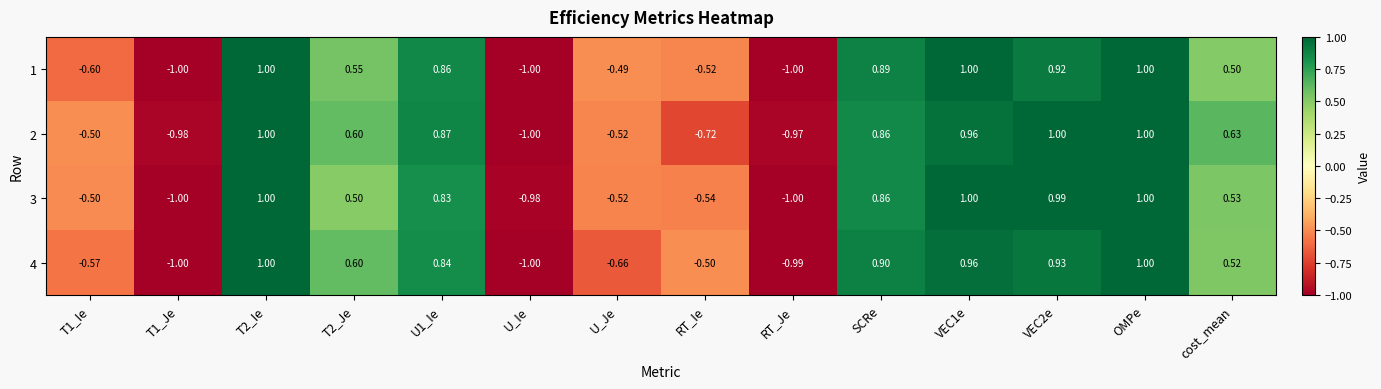

Which category has the highest value across all series?

T2_Ie